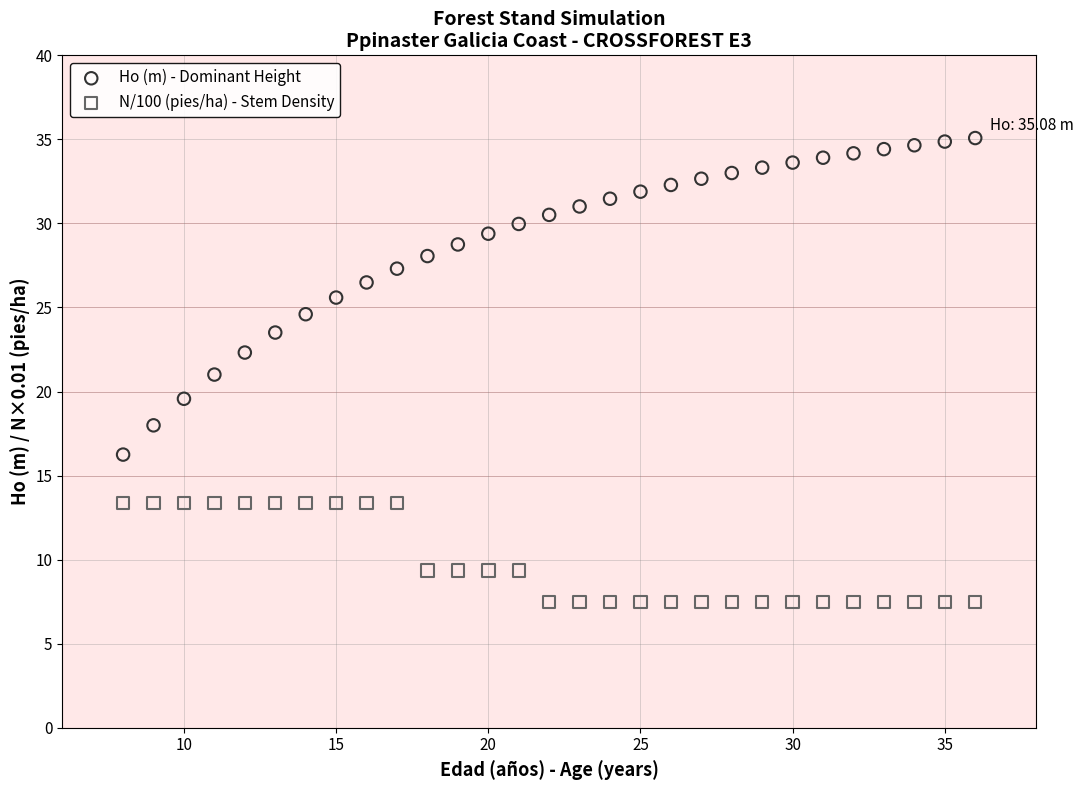

Which series reaches the maximum Y coordinate?

Ho (m) - Dominant Height